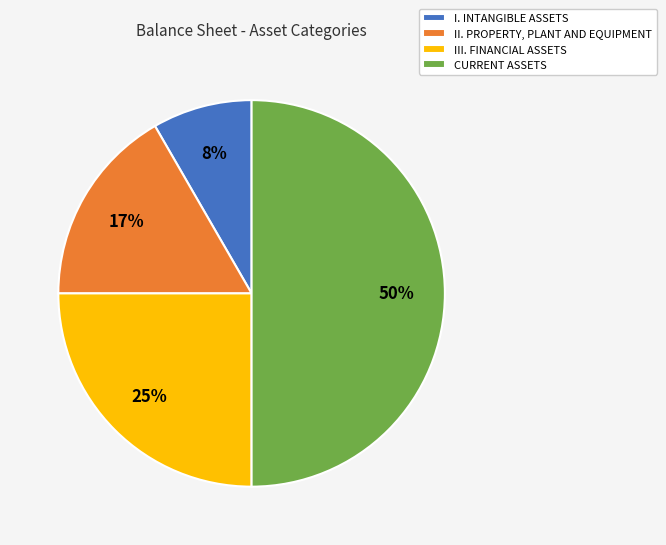

To the nearest percent, what is the difference between the III. FINANCIAL ASSETS and II. PROPERTY, PLANT AND EQUIPMENT slice percentages?

8%